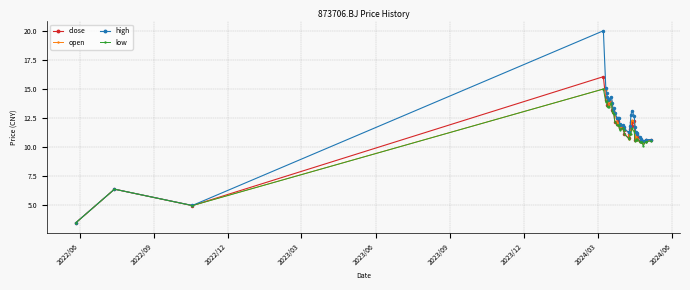

In close, how many points are higher than both neighbors (excluding endpoints)?

11